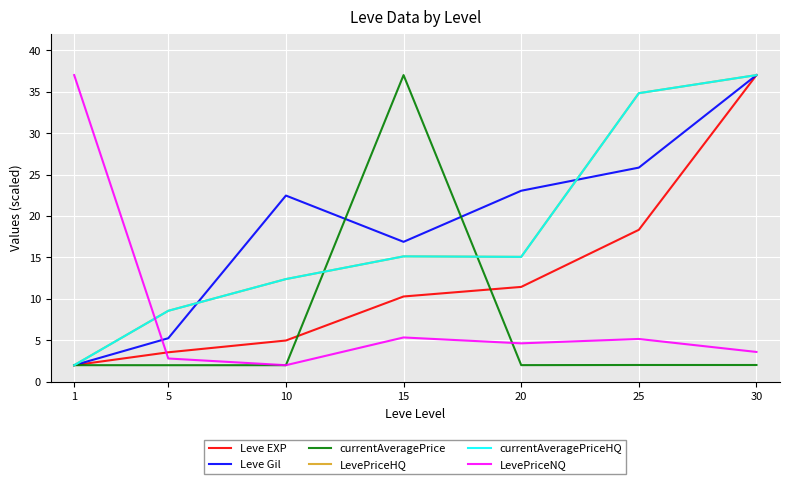

What is the value of the LevePriceNQ point at the 7th from the left?

3.6